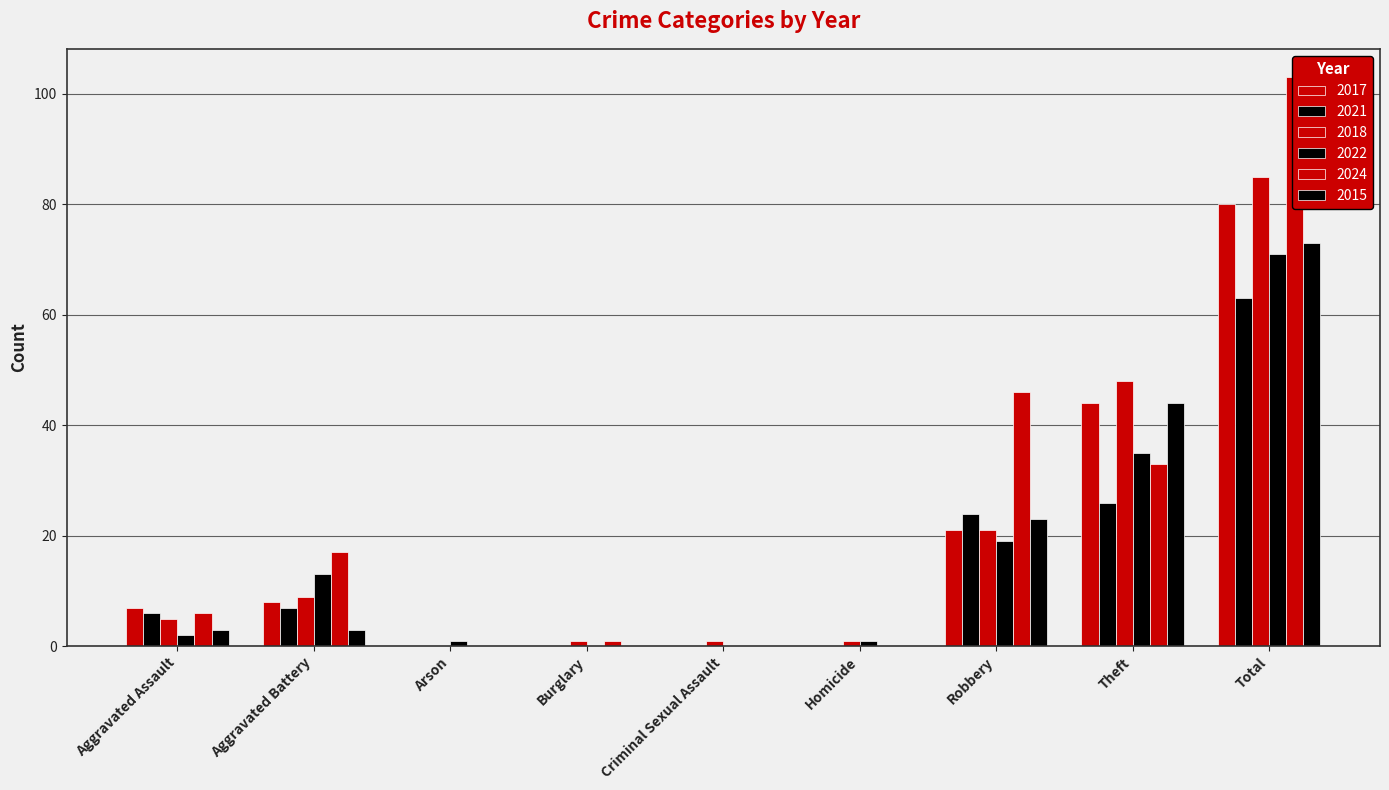

The value of 2015 at Homicide is 40. True or false?

False